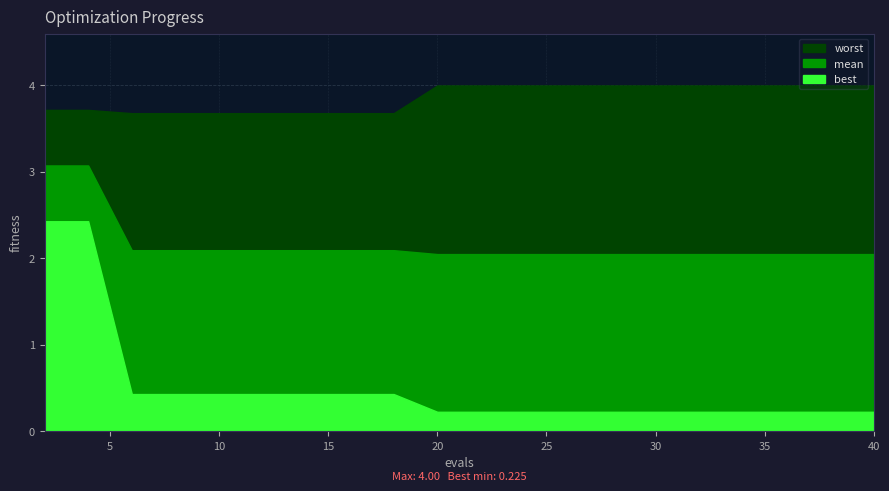

At how many categories does at least one series exceed 2?

20